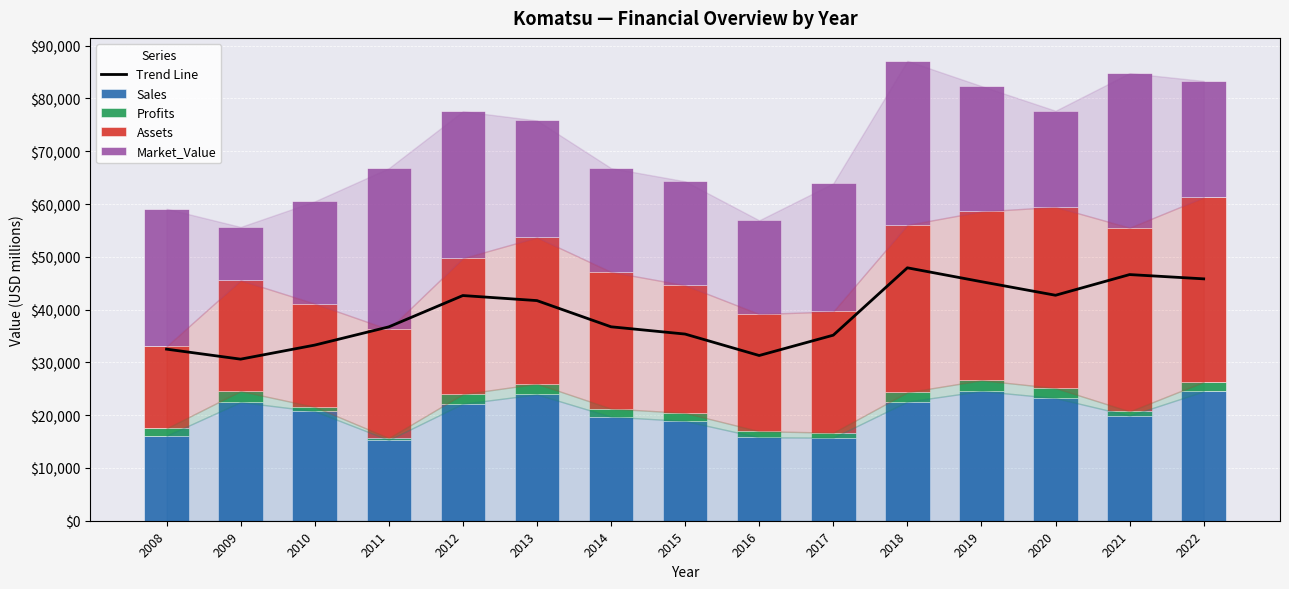

At which label does Sales reach its minimum?

2011